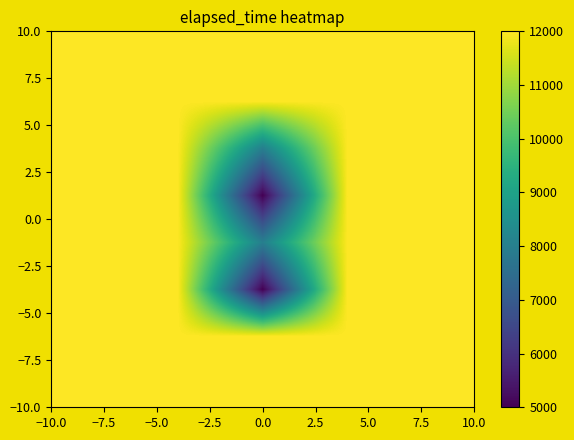

What is the smallest value displayed?

5000